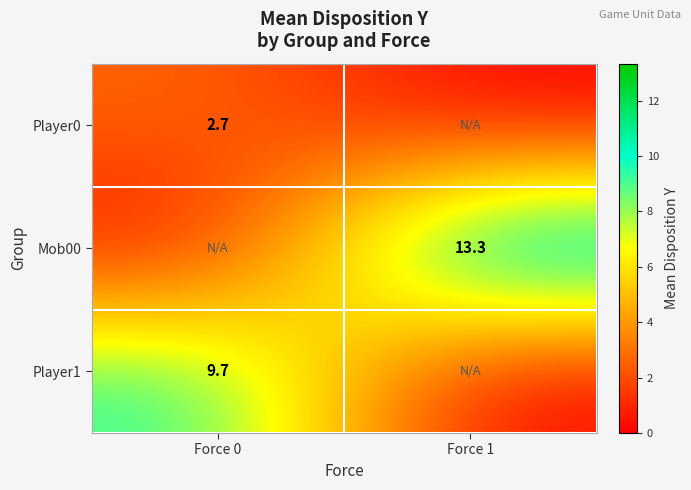

The Mob00 series shows 3.3 at Force 1. True or false?

False